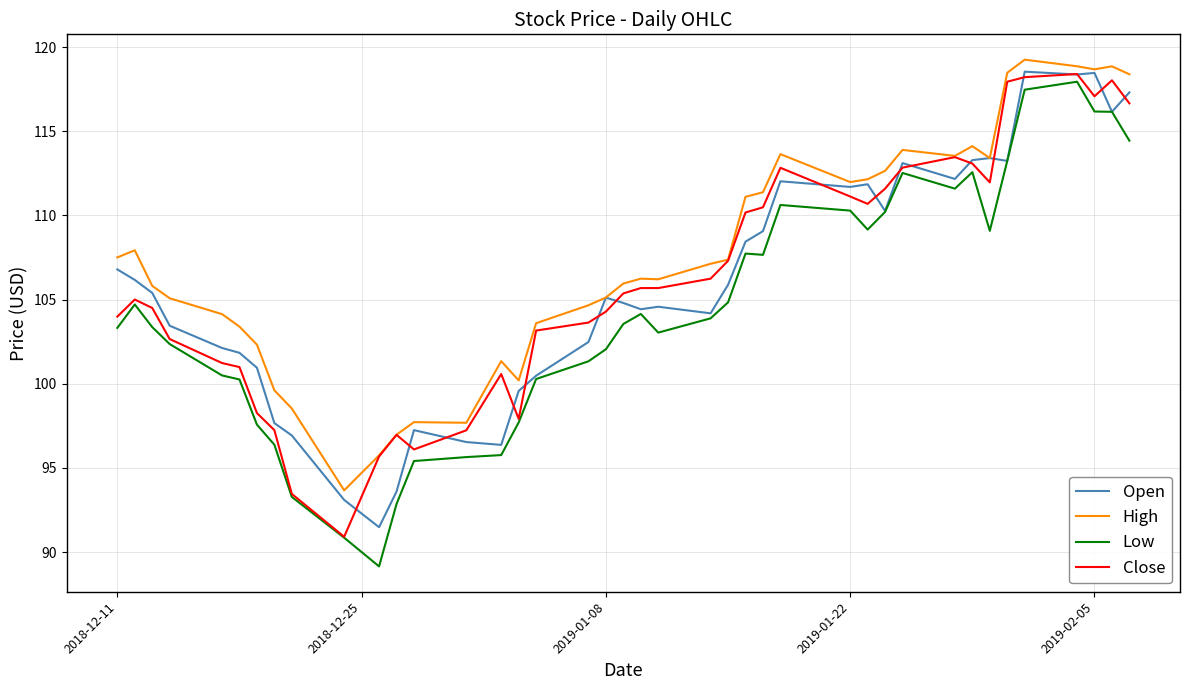

True or false: Low and High intersect in this chart.

False